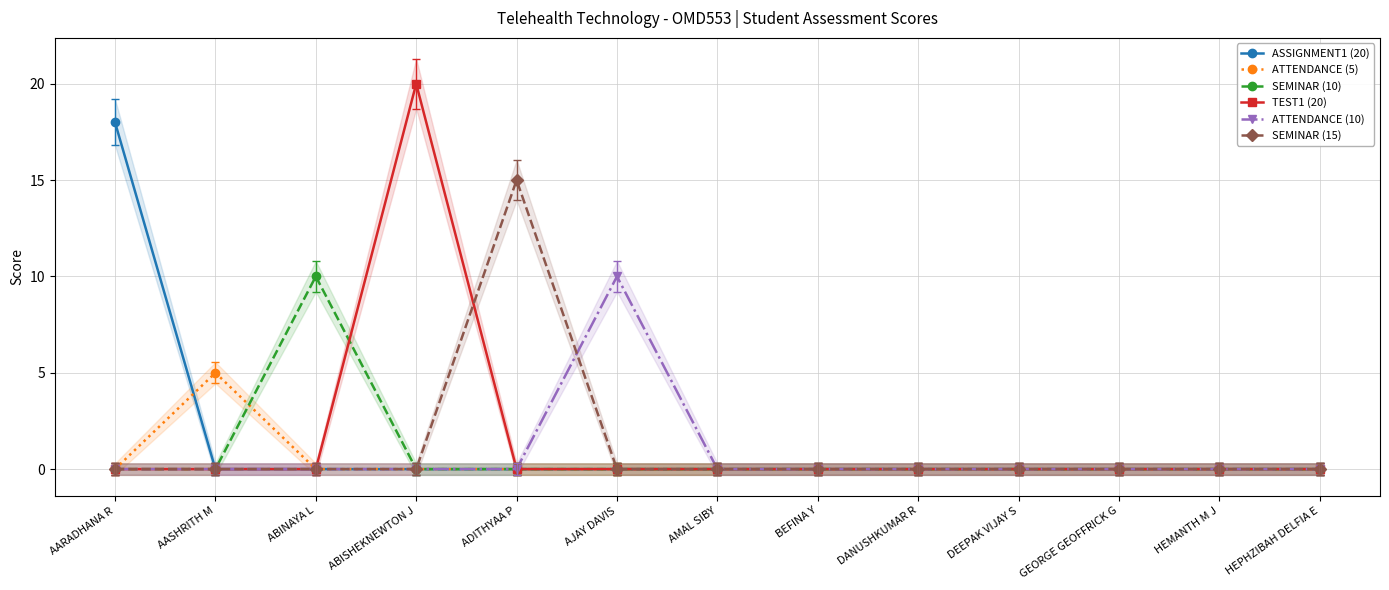

How many interior local peaks does the TEST1 (20) series have?

1